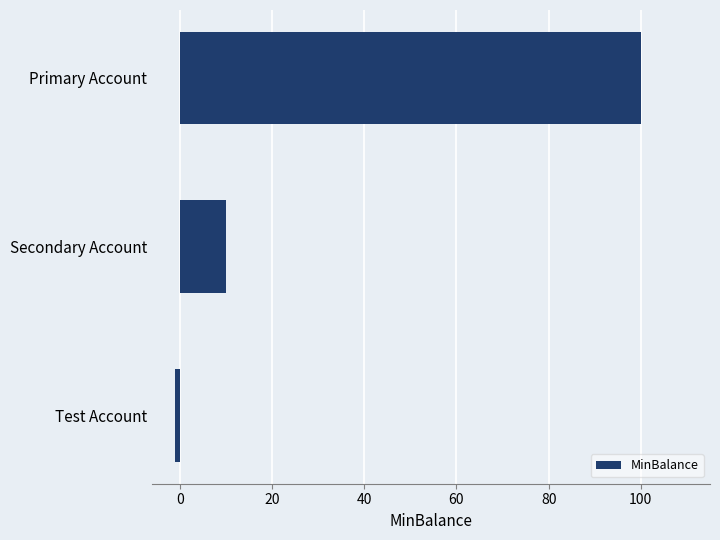

Reading top to bottom, list all the values displayed in this chart.

Primary Account=100	Secondary Account=10	Test Account=-1